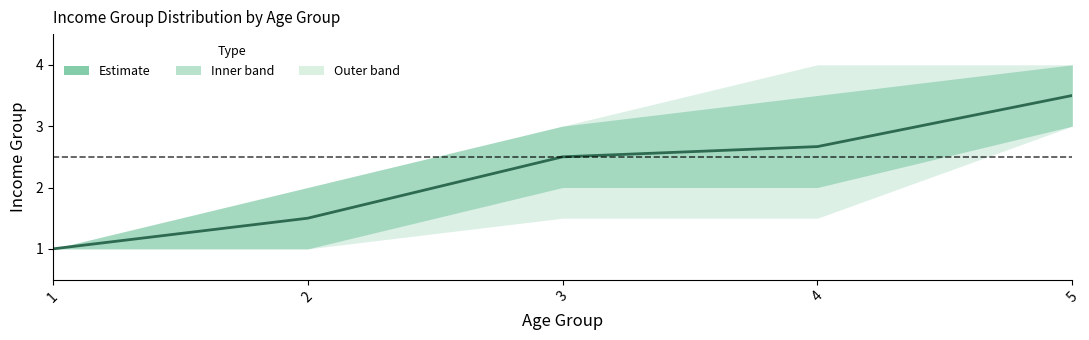

True or false: the data shows 1.0 at 1.

True